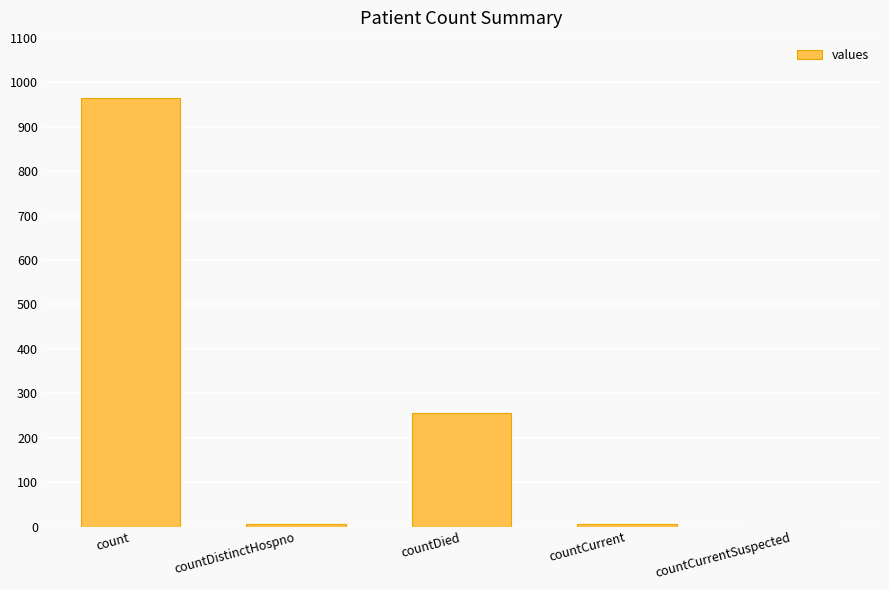

Which label corresponds to the largest value in the chart?

count